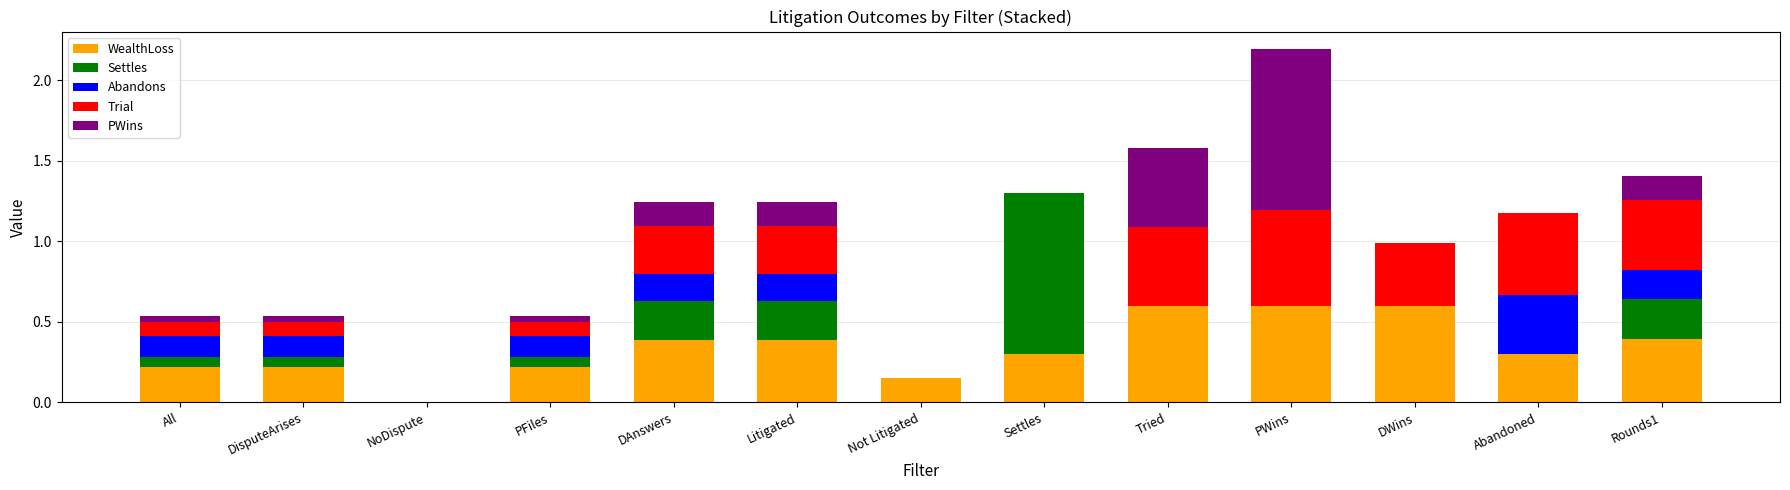

What is the total value across all series at Litigated?

1.2